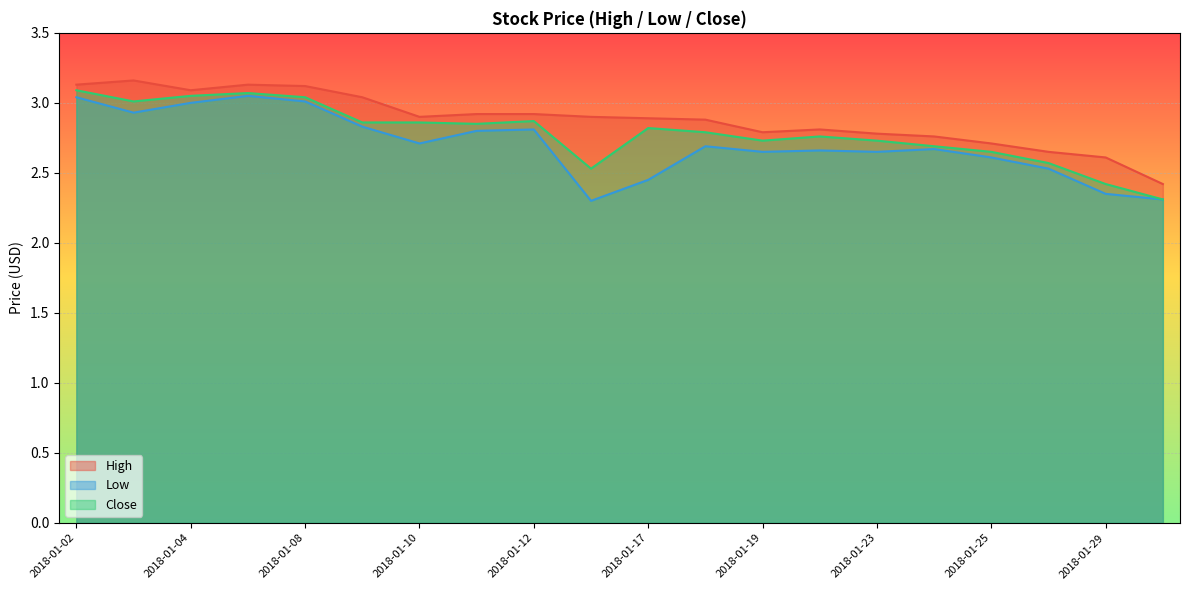

Between 2018-01-16 and 2018-01-23, which series saw the biggest shift?

Low